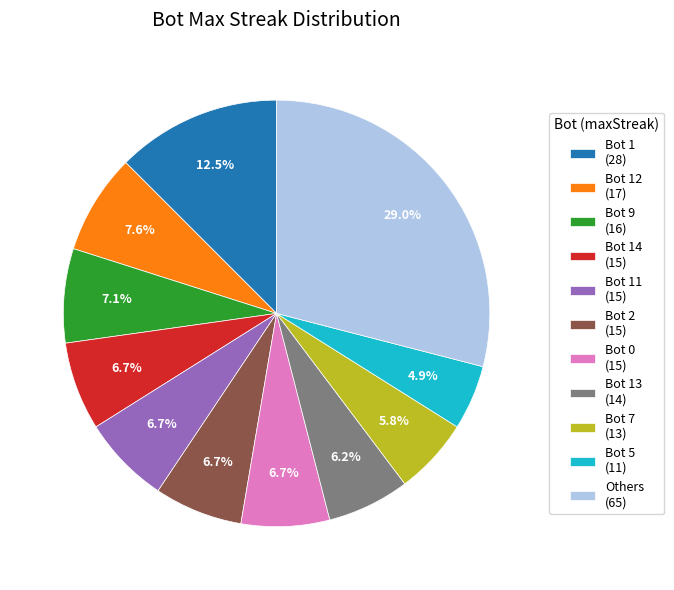

Which category has the smallest portion of the pie?

Bot 5 (11)